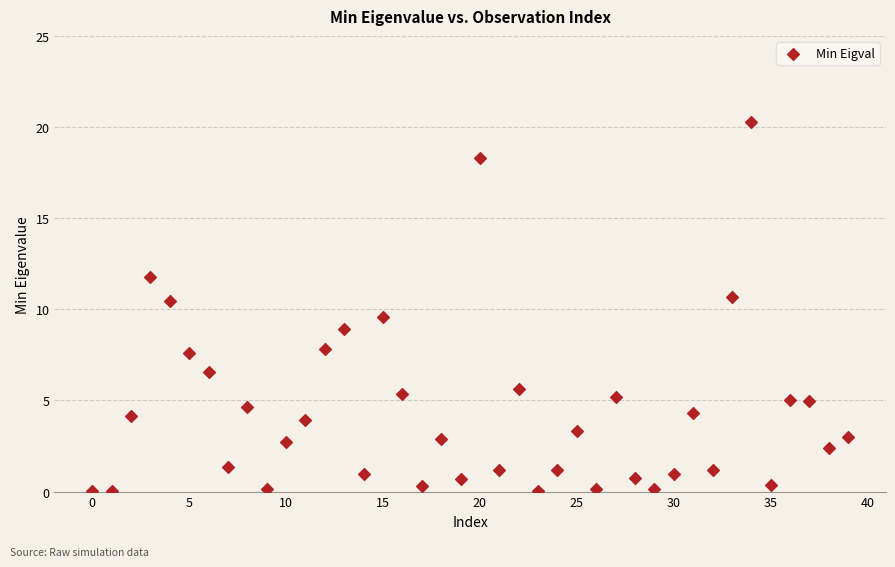

What is the range of Y values (max minus min)?

20.3